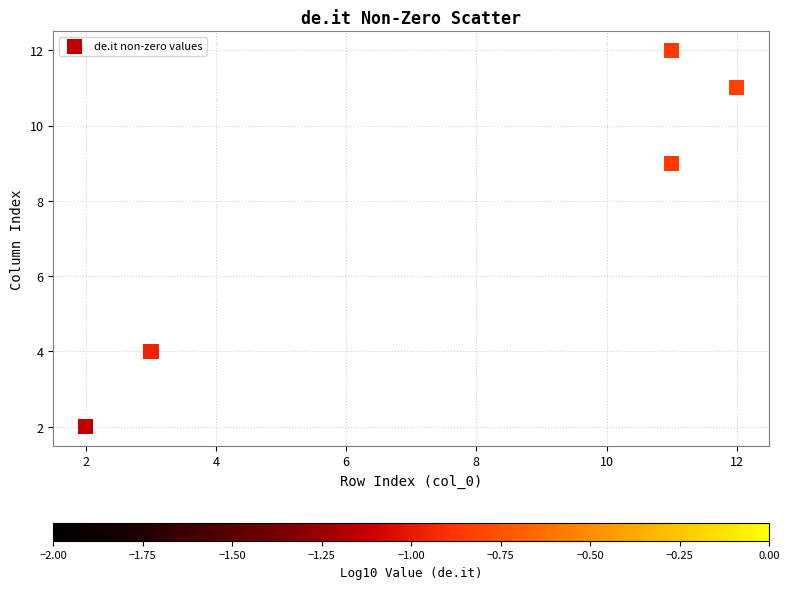

What is the range of X values (max minus min)?

10